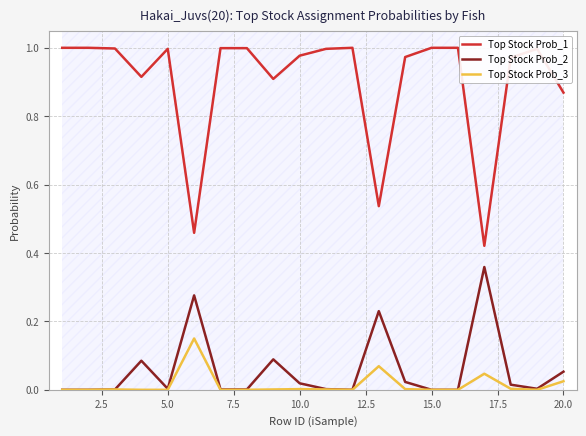

What is the difference between the second highest and second lowest values in the Top Stock Prob_2 series?

0.3